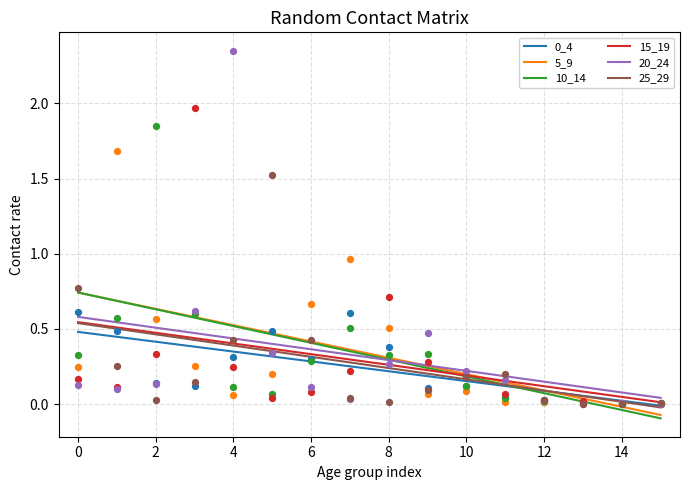

What are all the series names shown in the legend?

0_4, 5_9, 10_14, 15_19, 20_24, 25_29